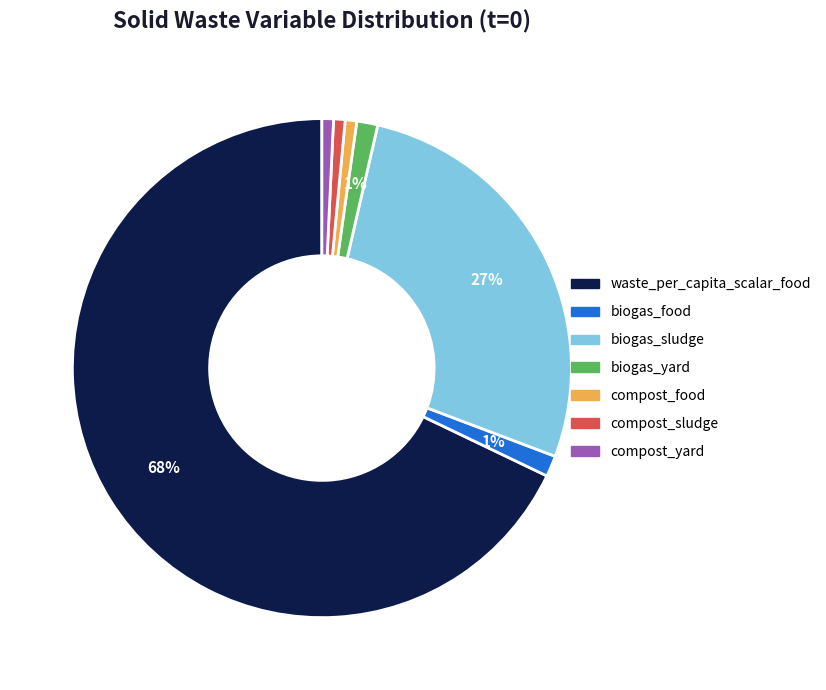

Which category accounts for the majority?

waste_per_capita_scalar_food